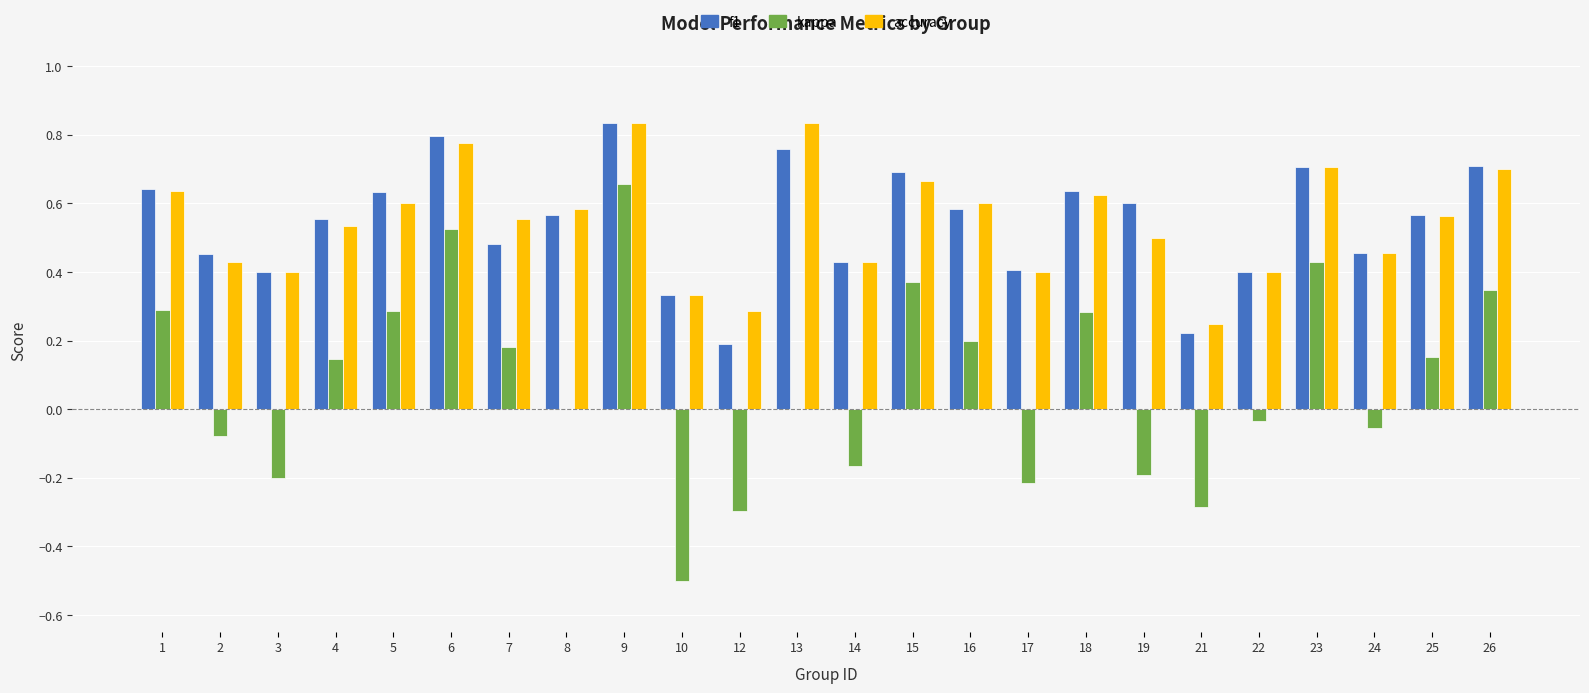

Is it true that kappa equals 0.3 at 18?

True